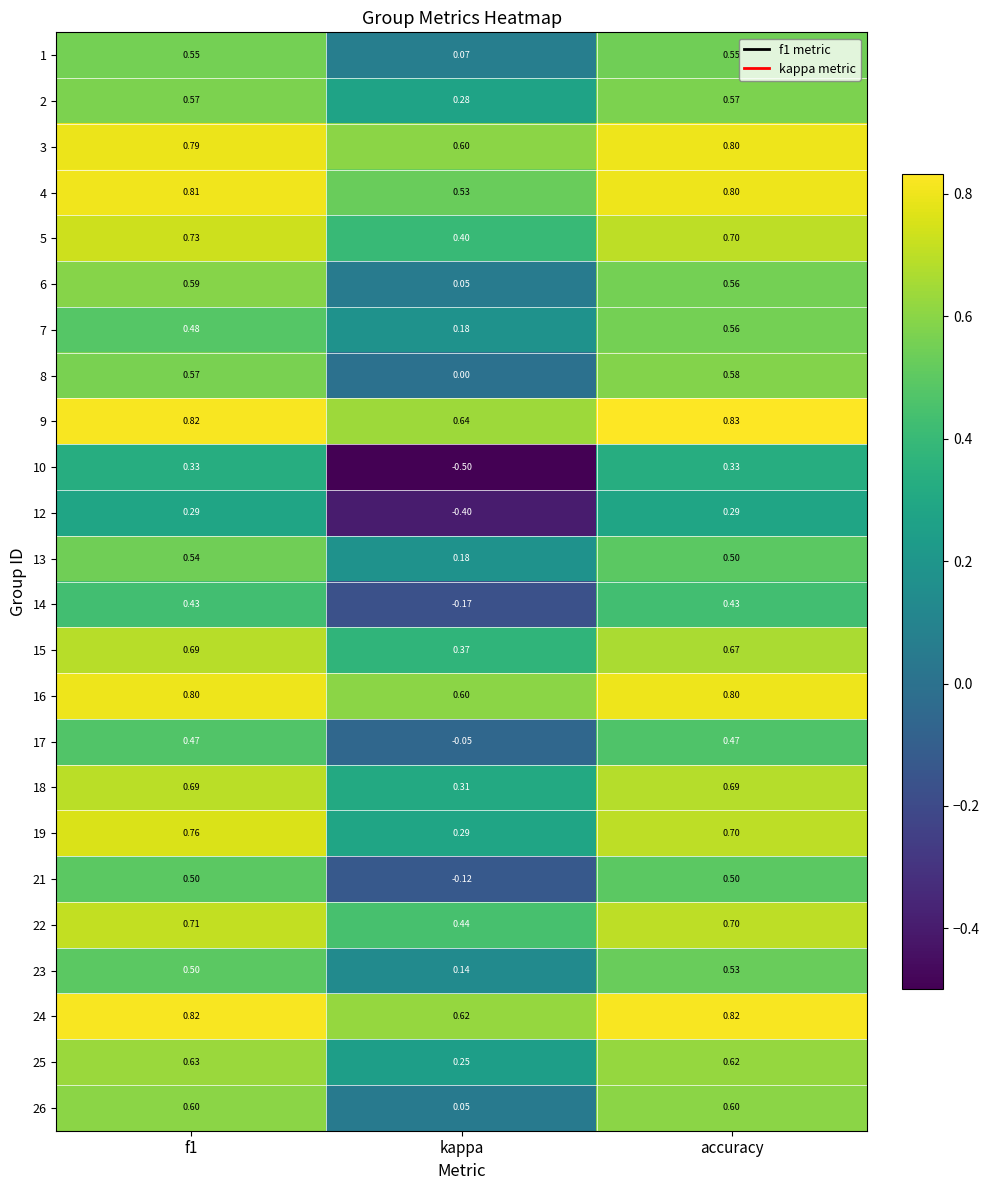

What is the total value across all series at f1?

14.7